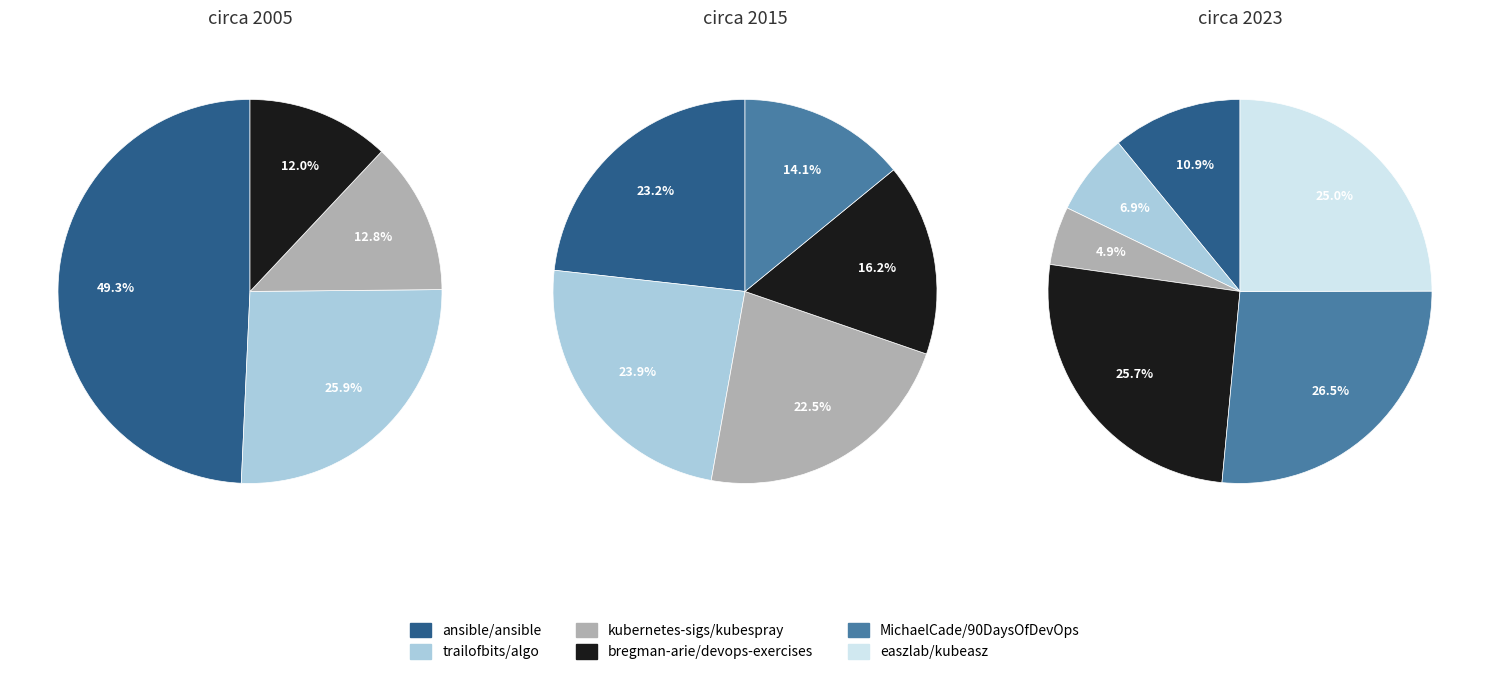

Is there any slice that represents more than half of the pie?

No